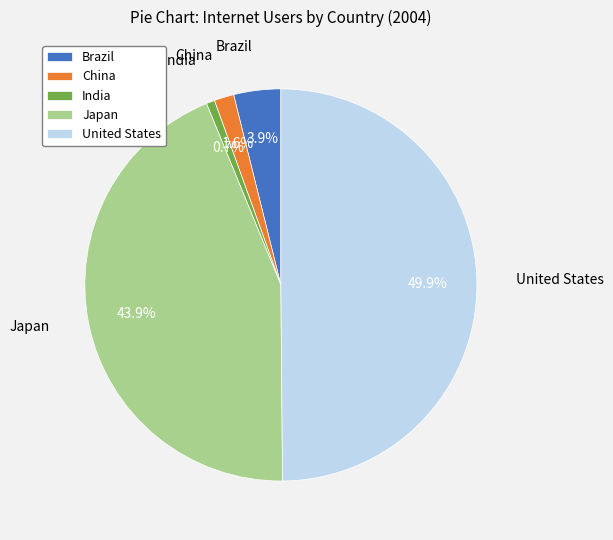

How many slices are in this pie chart?

5